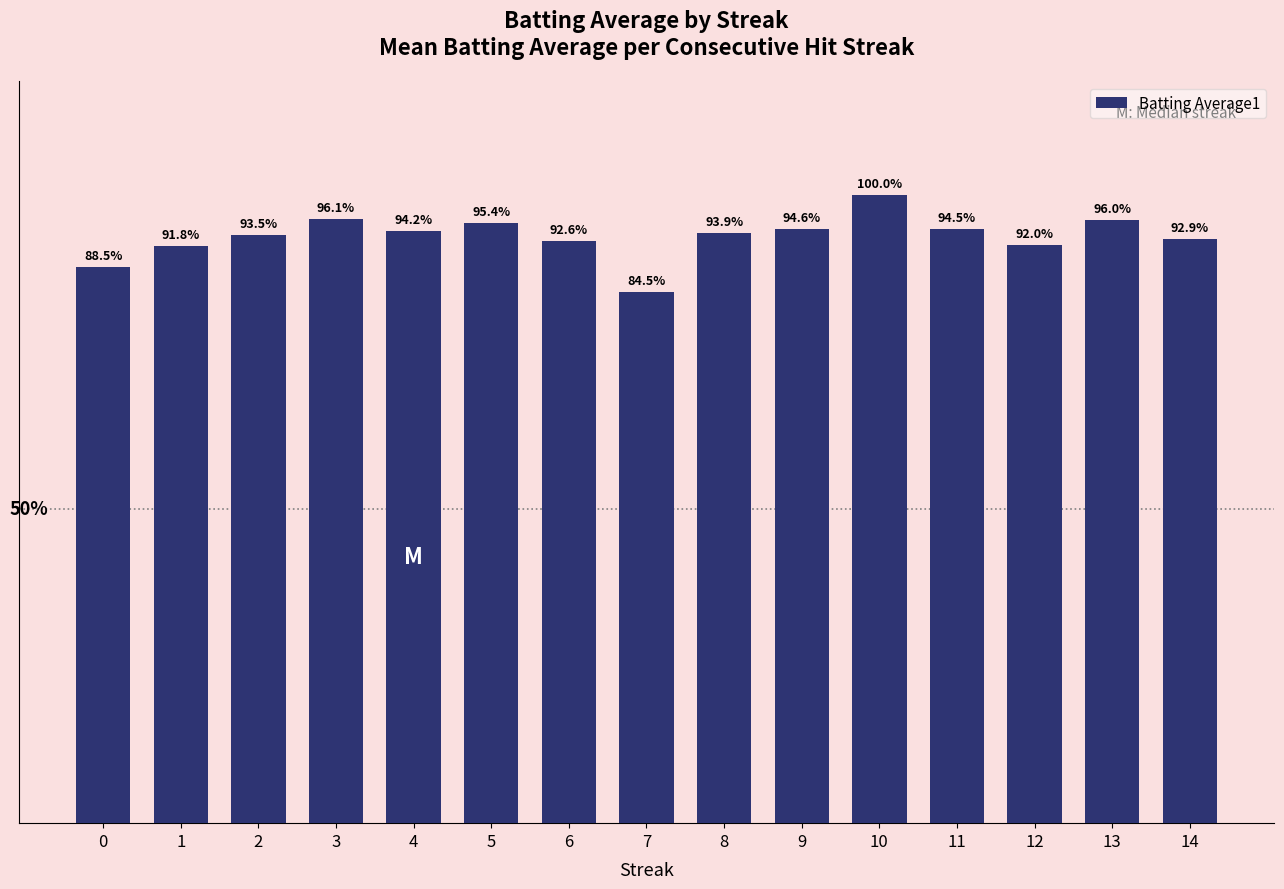

List the labels in order of value, largest first.

10, 3, 13, 5, 9, 11, 4, 8, 2, 14, 6, 12, 1, 0, 7